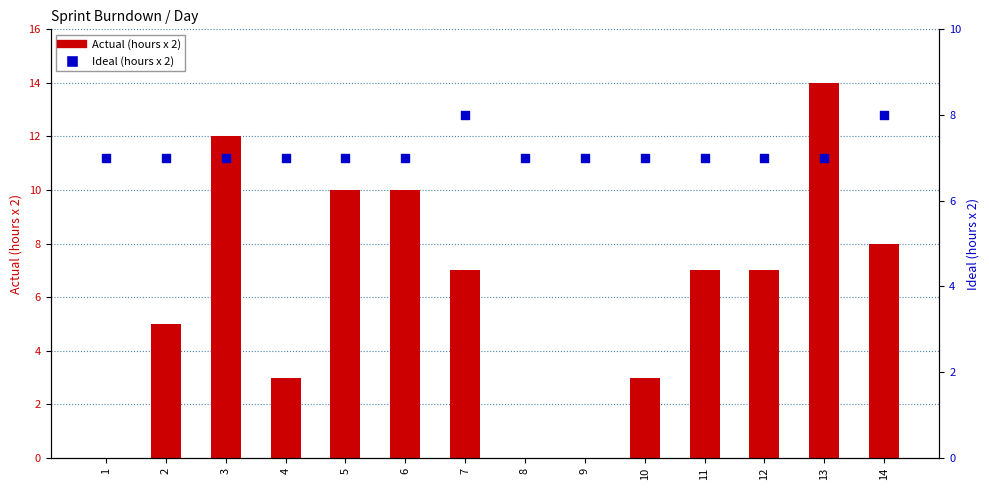

Which series reaches the maximum Y coordinate?

Actual (hours x 2)